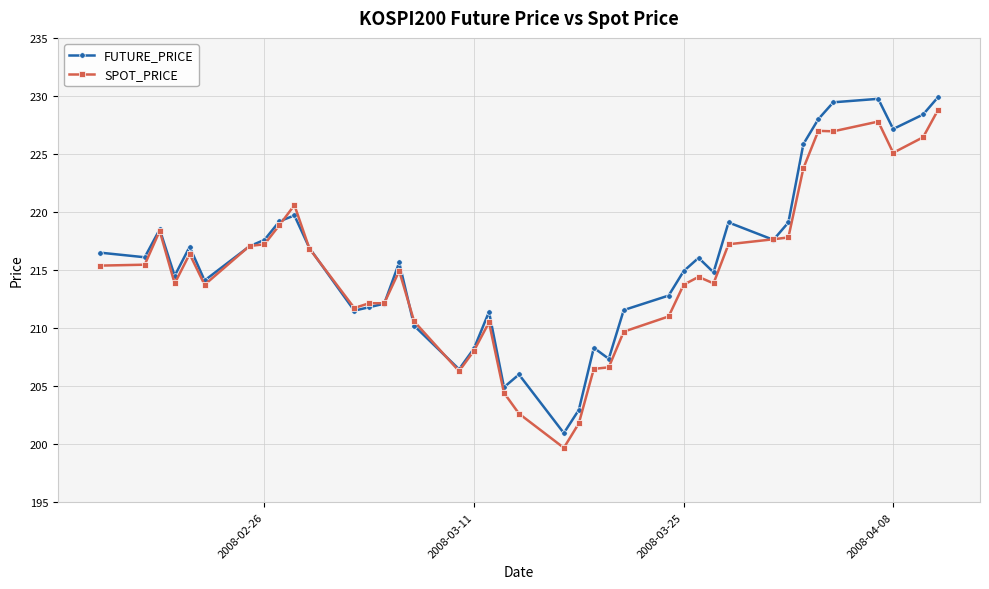

True or false: FUTURE_PRICE has more than 0 points higher than both neighbors.

True